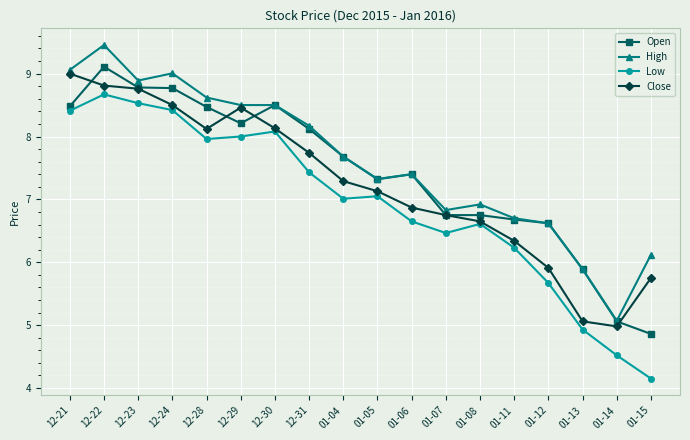

Is the value of Close at 12-21 greater than the value of Low at 01-05?

Yes